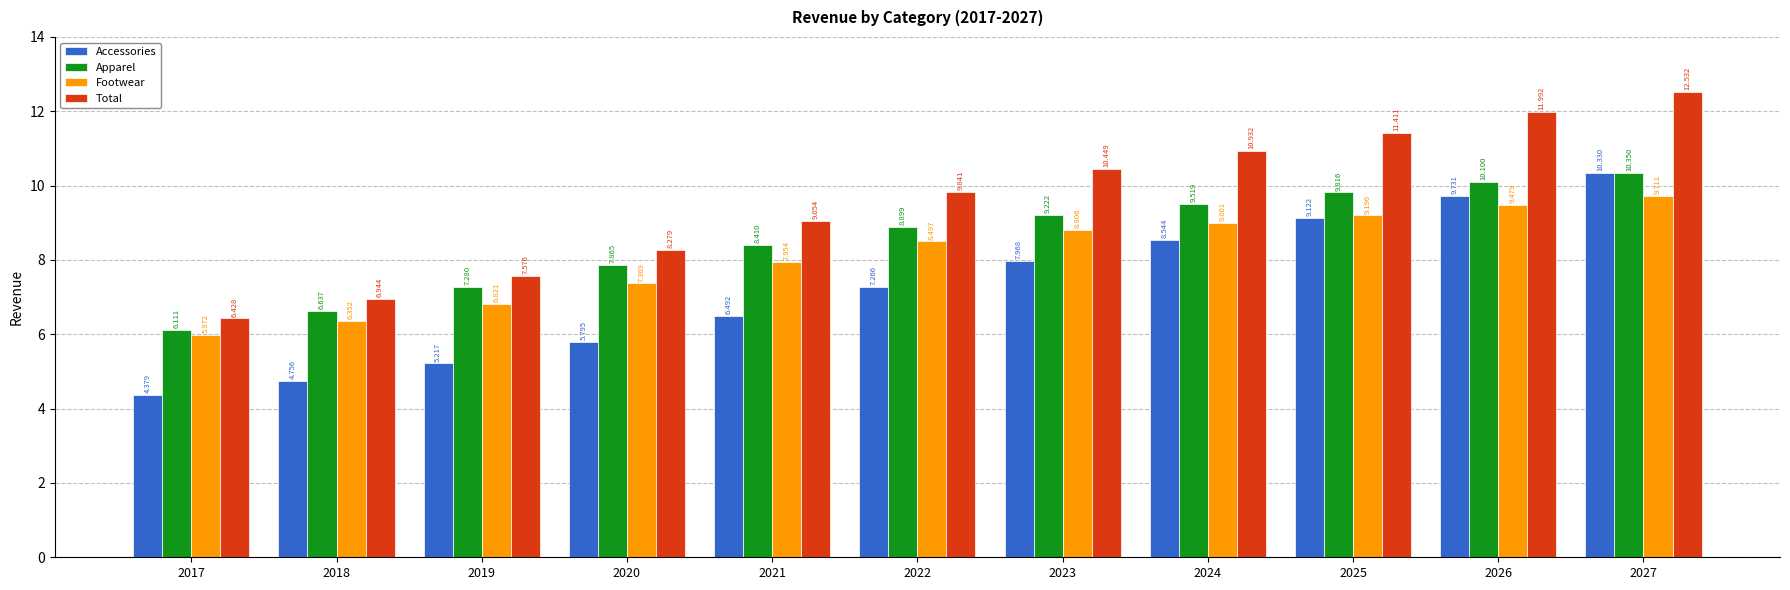

Are the bars horizontal?

No